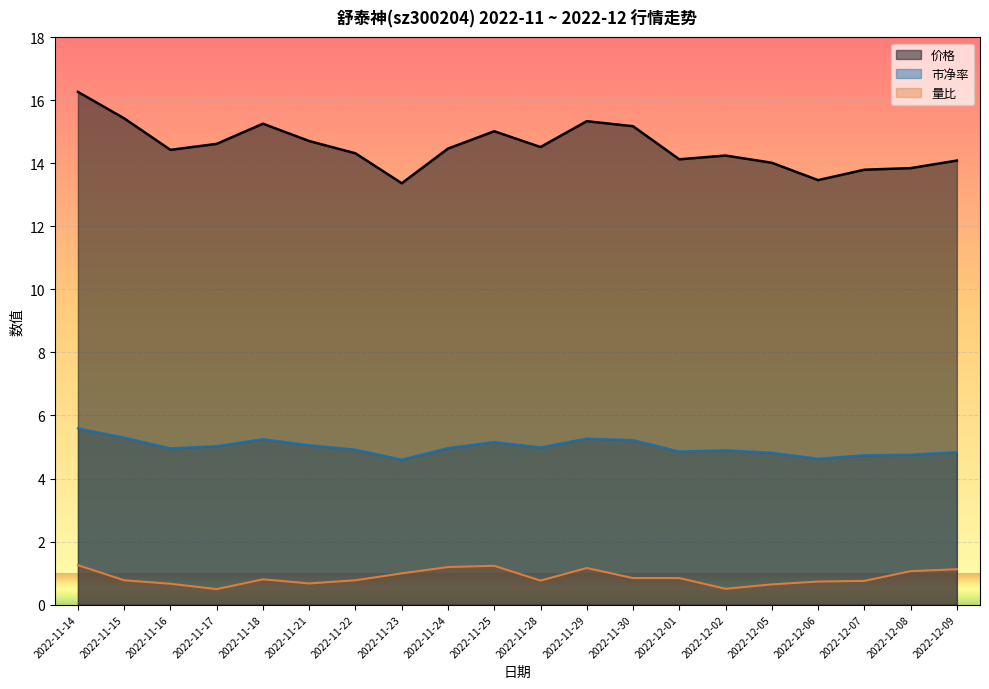

The 价格 series shows 20.9 at 2022-11-24. True or false?

False